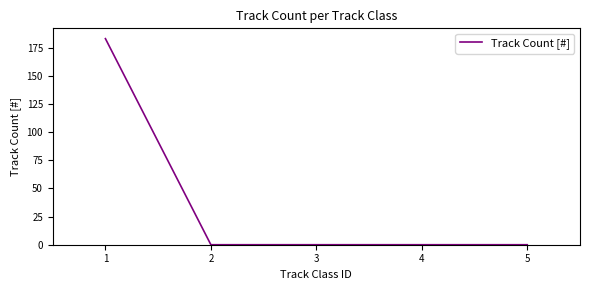

The chart shows a value of -93 at 3. True or false?

False